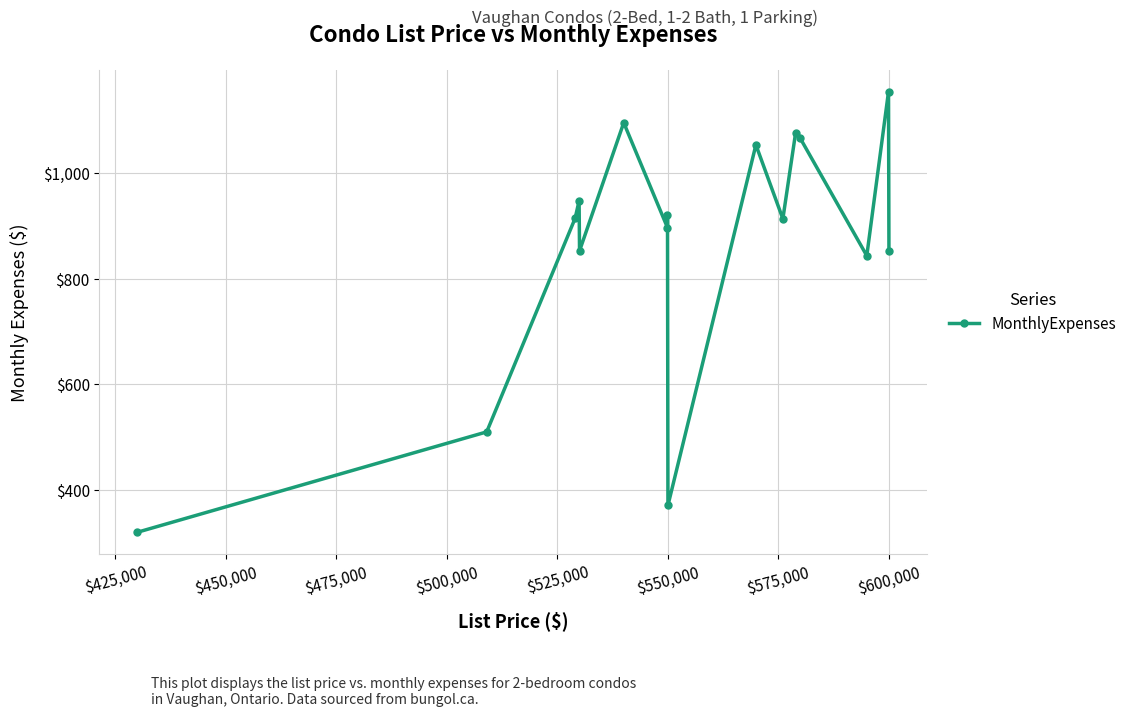

How many points are lower than both their immediate neighbors (excluding endpoints)?

5